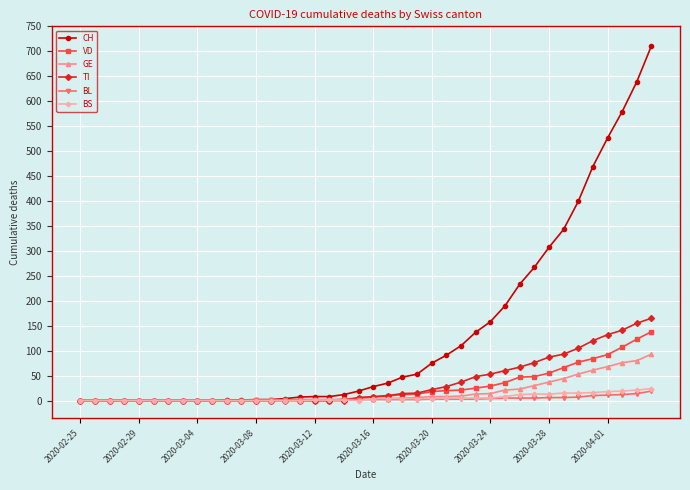

At how many categories does at least one series exceed 291?

8